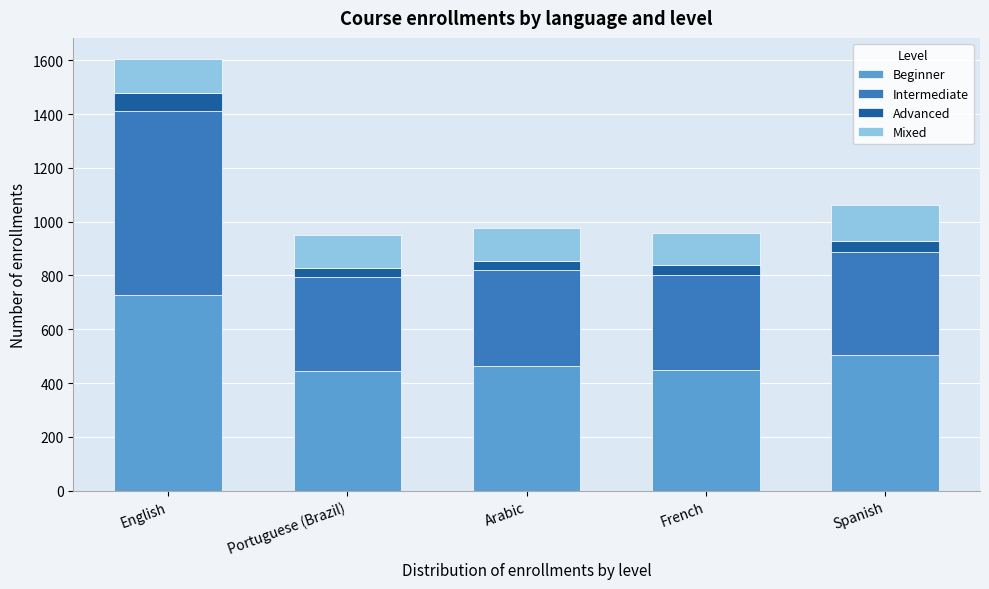

The value of Beginner at Spanish is 757. True or false?

False